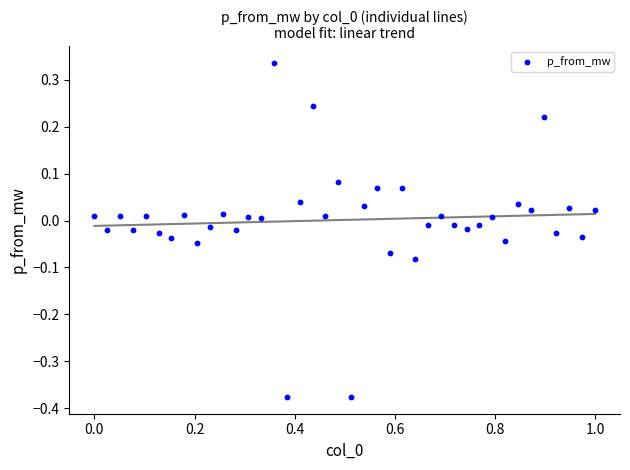

What is the range of Y values (max minus min)?

0.7